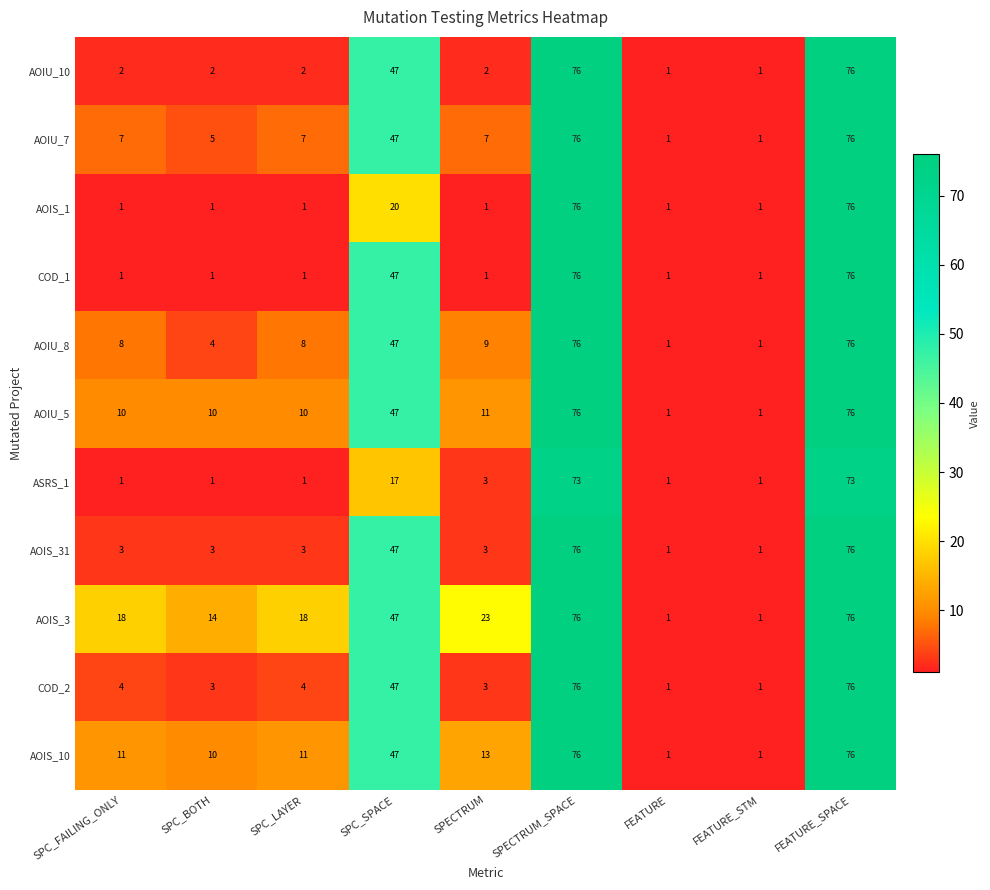

How many values in the AOIS_10 series are below 11?

3